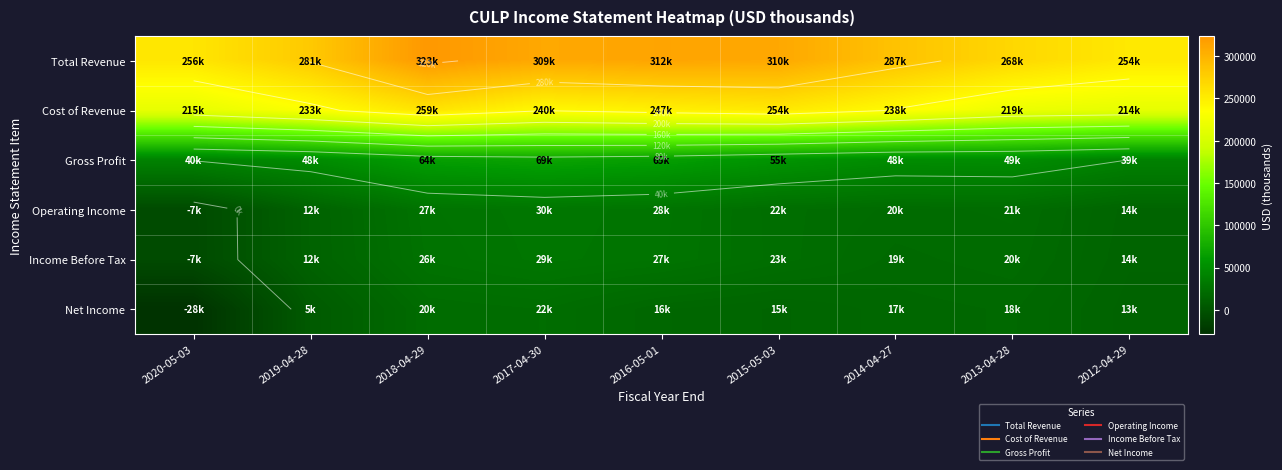

True or false: Cost of Revenue has a value of 125529 at 2019-04-28.

False